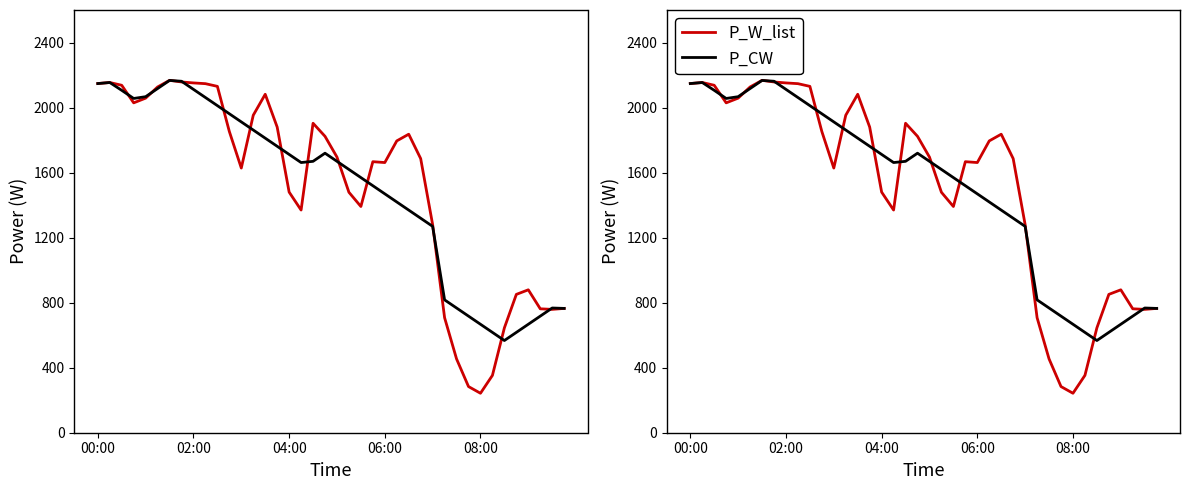

Reading left to right, transcribe all the data shown in this chart.

P_W_list: 2147.6	2154.1	2137.0	2028.9	2057.9	2126.5	2167.3	2157.4	2151.5	2146.9	2130.3	1852.6	1627.9	1952.8	2081.7	1880.0	1480.0	1369.6	1903.4	1823.1	1695.4	1478.8	1391.5	1667.0	1661.7	1794.9	1836.1	1686.0	1279.9	707.3	453.9	283.9	242.7	352.7	645.0	850.9	879.0	762.2	758.7	764.6
P_CW: 2147.6	2154.1	2105.9	2055.9	2066.8	2116.8	2166.8	2161.8	2111.8	2061.8	2011.8	1961.8	1911.8	1861.8	1811.8	1761.8	1711.8	1661.8	1669.3	1719.3	1669.3	1619.3	1569.3	1519.3	1469.3	1419.3	1369.3	1319.3	1269.3	817.1	767.1	717.1	667.1	617.1	567.1	617.1	667.1	717.1	767.1	764.6